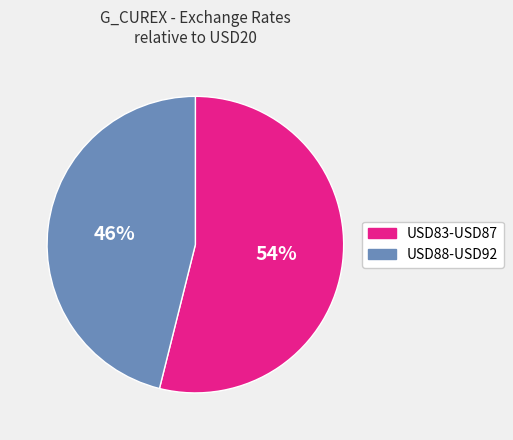

Rank the categories by value from lowest to highest.

USD88-USD92, USD83-USD87